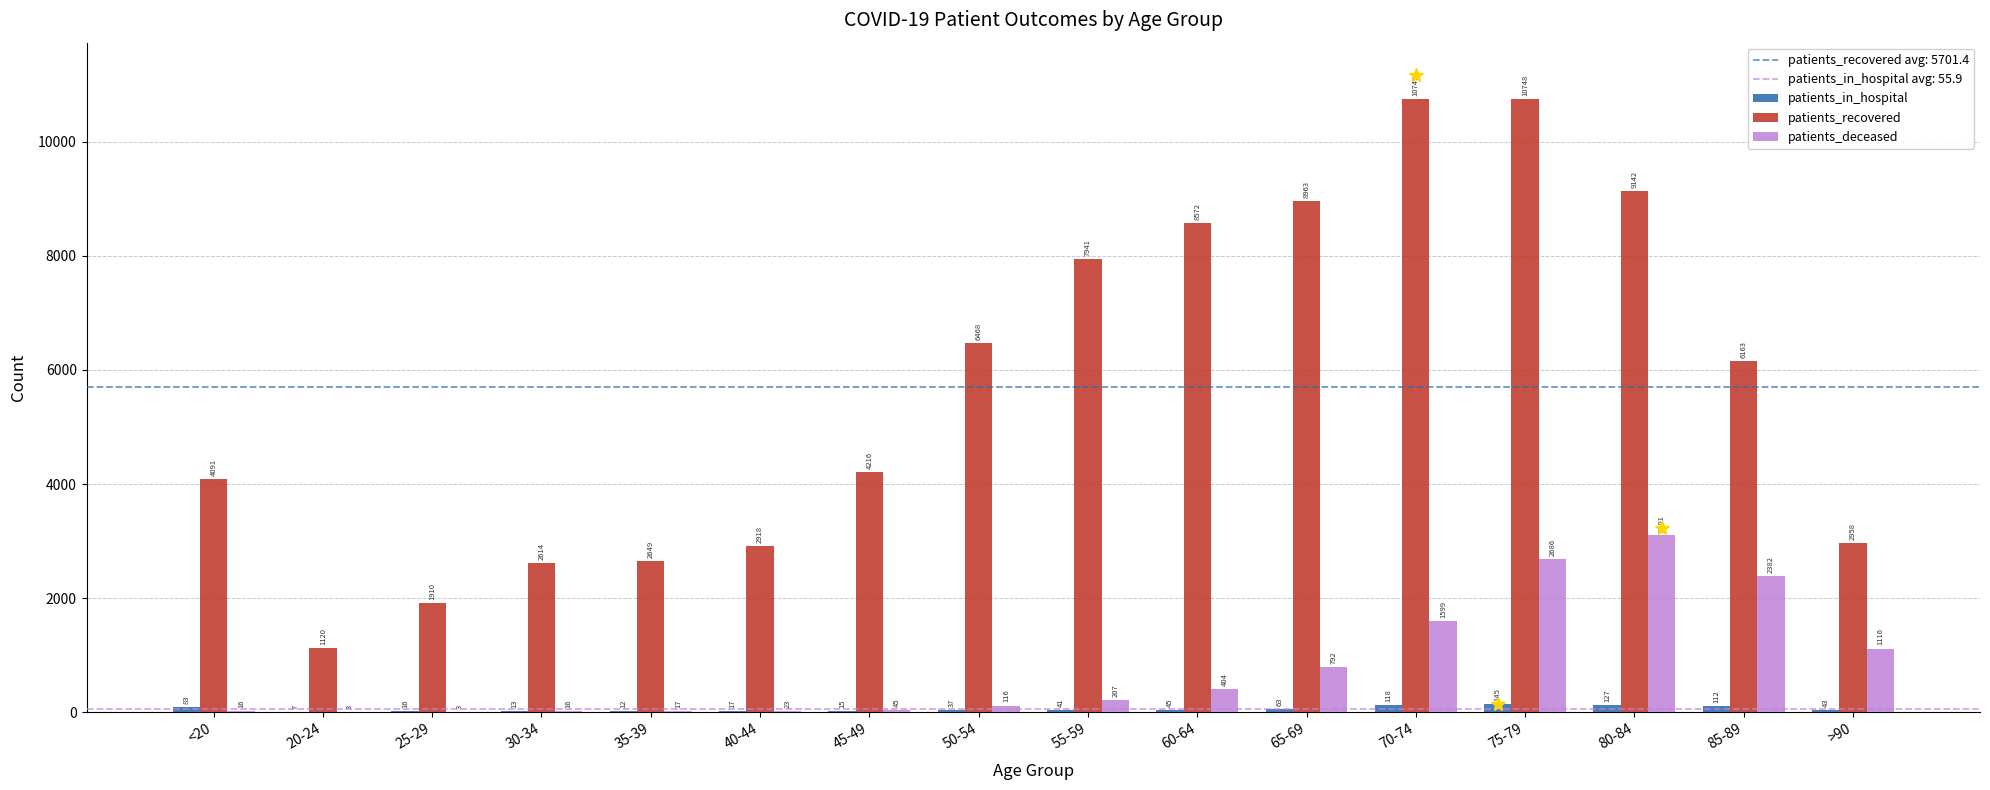

Reading right to left, list all the values displayed in this chart.

patients_in_hospital: 43	112	127	145	118	63	45	41	37	15	17	12	13	16	7	83
patients_recovered: 2958	6163	9142	10748	10749	8963	8572	7941	6468	4216	2918	2649	2614	1910	1120	4091
patients_deceased: 1116	2382	3101	2686	1599	792	404	207	116	45	23	17	16	3	3	16